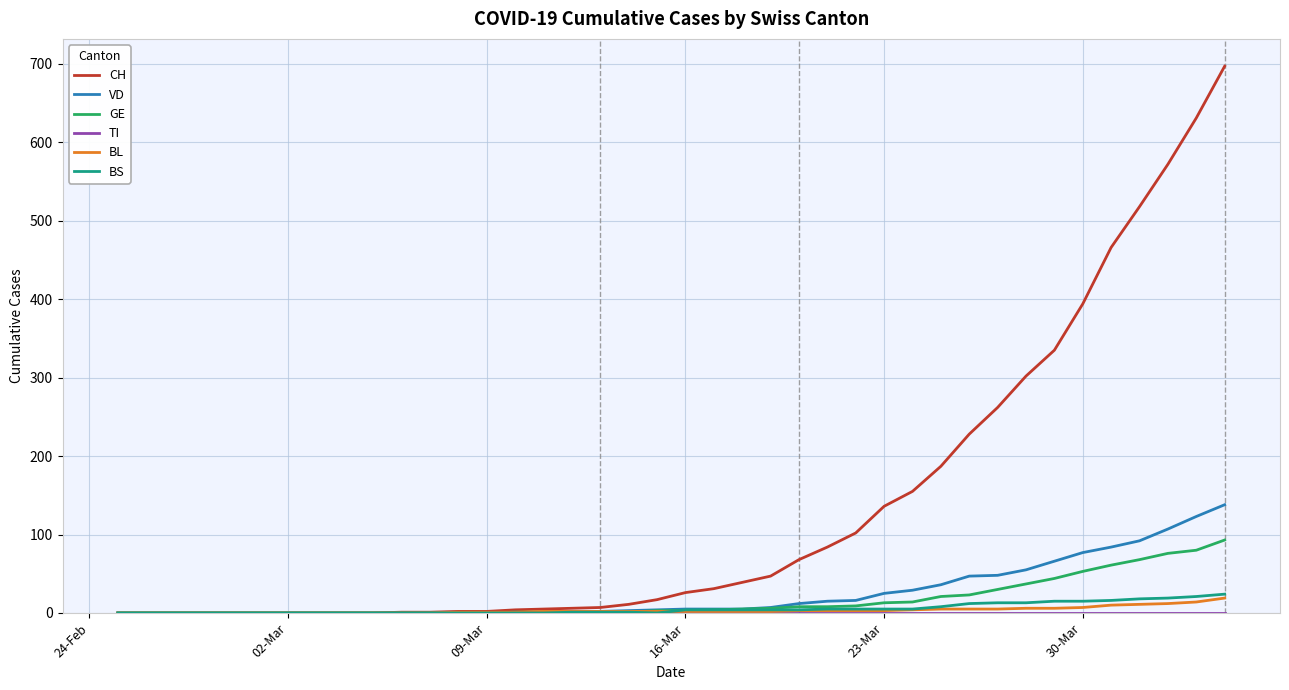

Which series has the widest spread of values?

CH